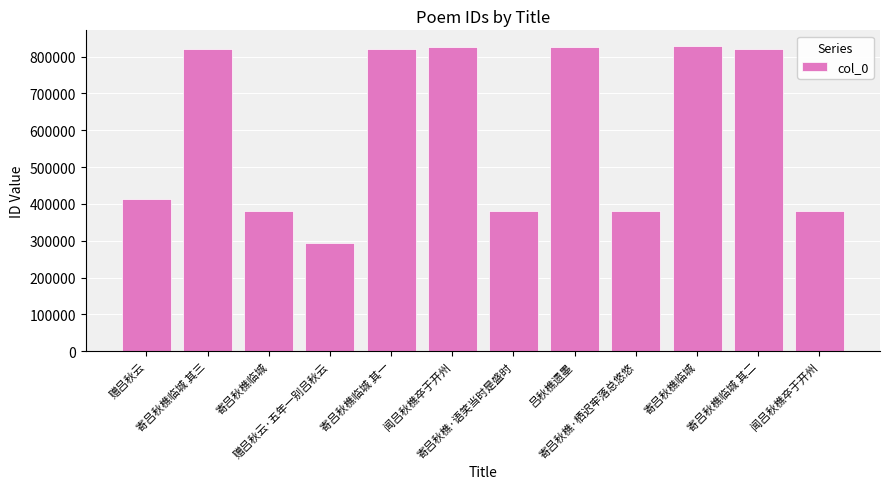

What is the value of the 1st bar from the left?

412988